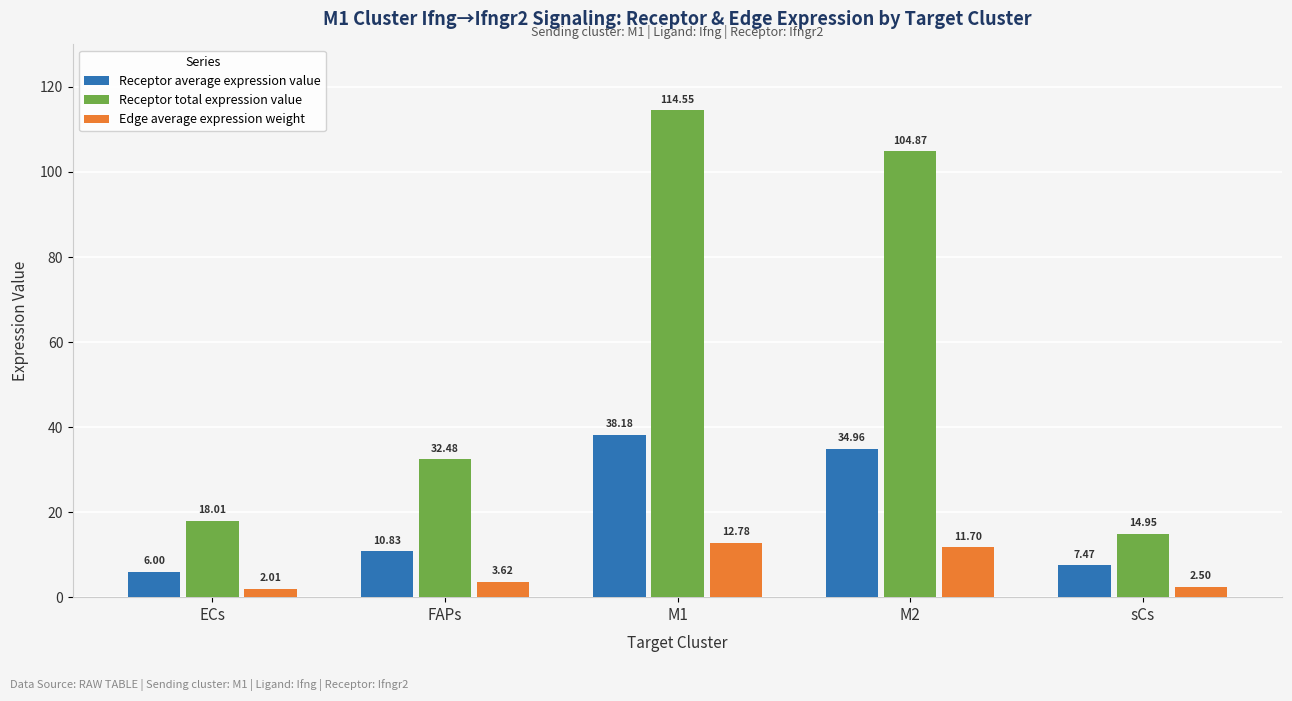

At FAPs, list the series in order from smallest to largest.

Edge average expression weight, Receptor average expression value, Receptor total expression value